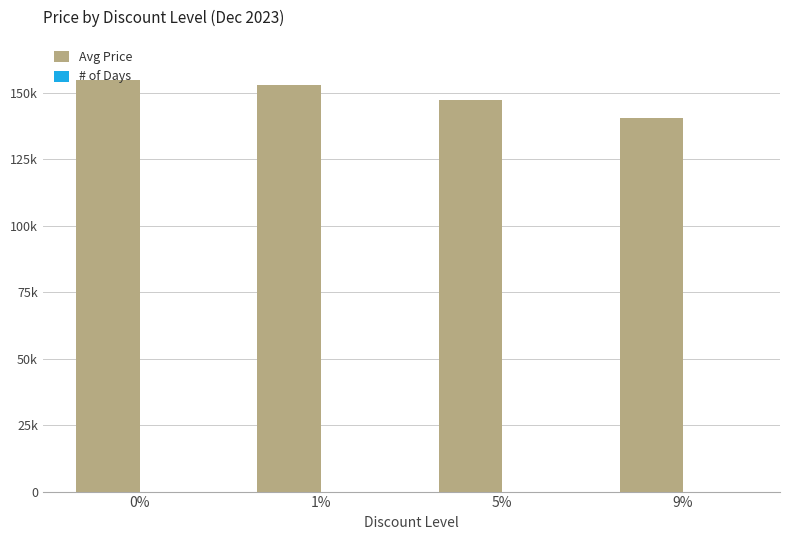

Are the bars grouped side by side (vs. stacked)?

Yes